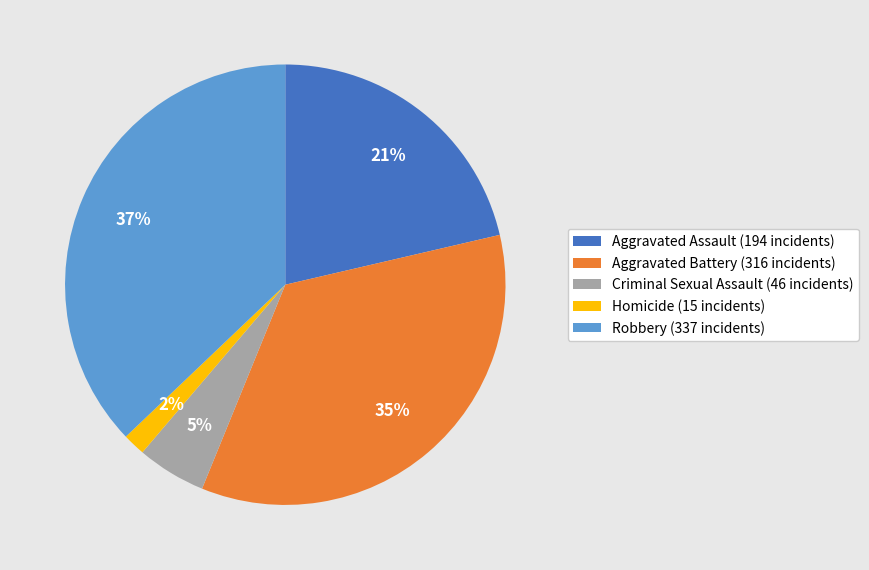

Which has a higher value, Aggravated Battery (316 incidents) or Robbery (337 incidents)?

Robbery (337 incidents)